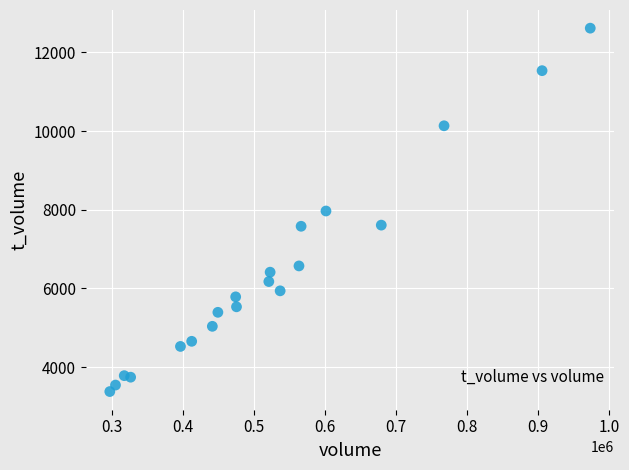

What is the range of Y values (max minus min)?

9236